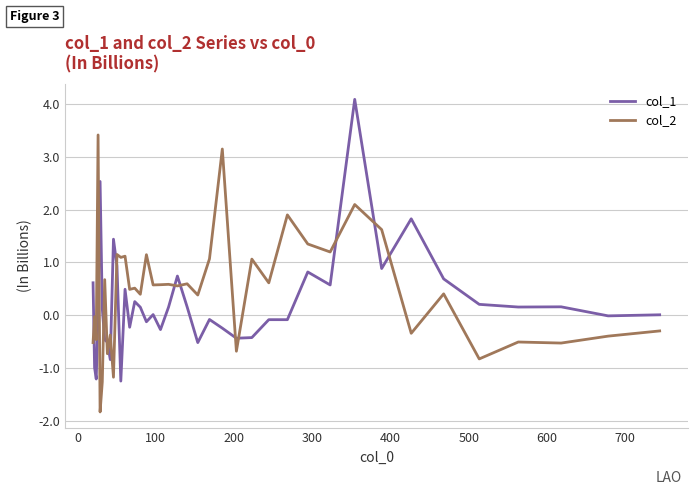

Which series ends up on top after the final intersection of col_2 and col_1?

col_1